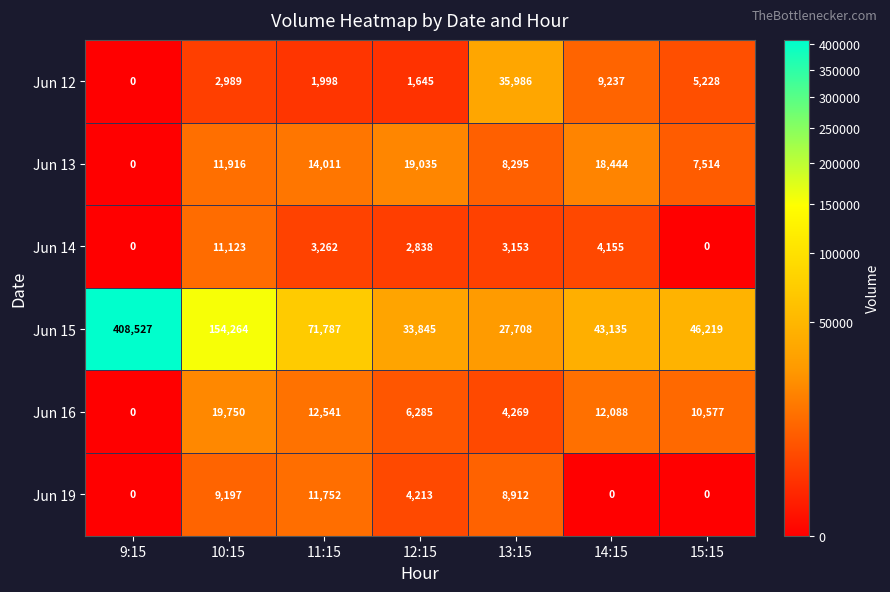

What is the spread (max minus min) of values at 13:15?

32833